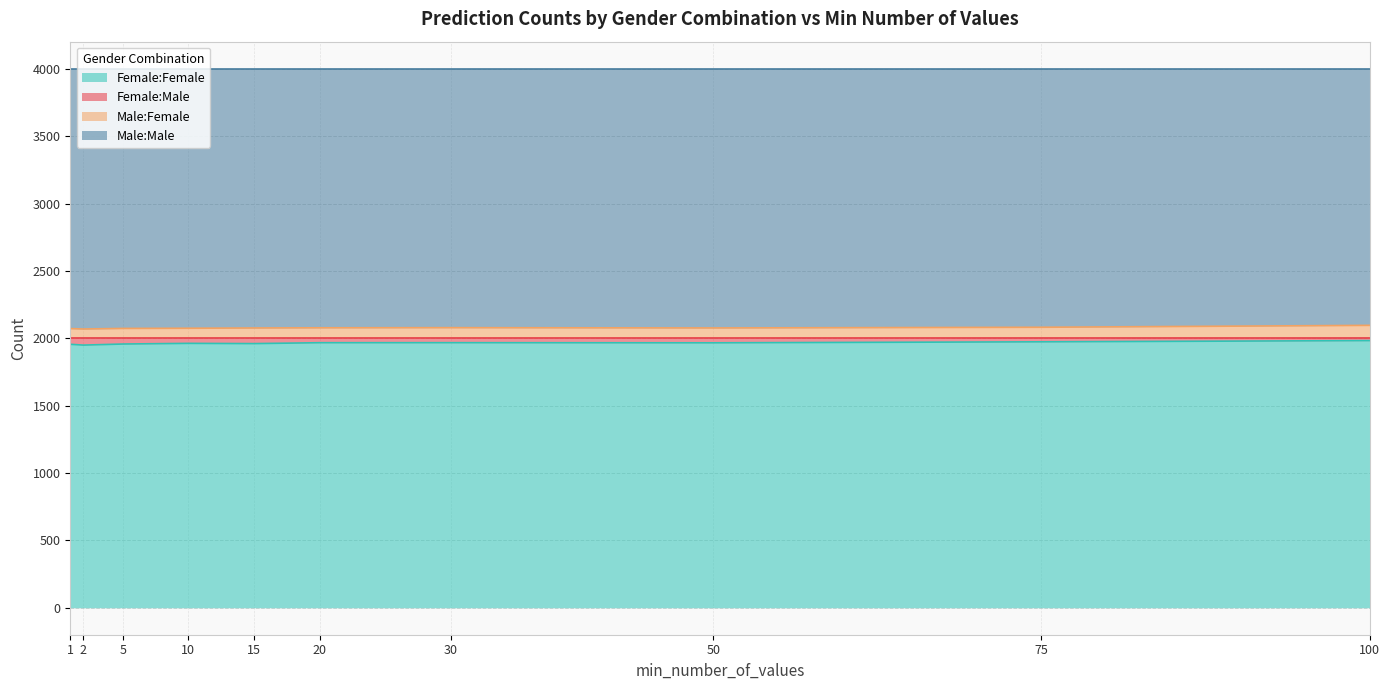

Count the number of categories in the chart.

10